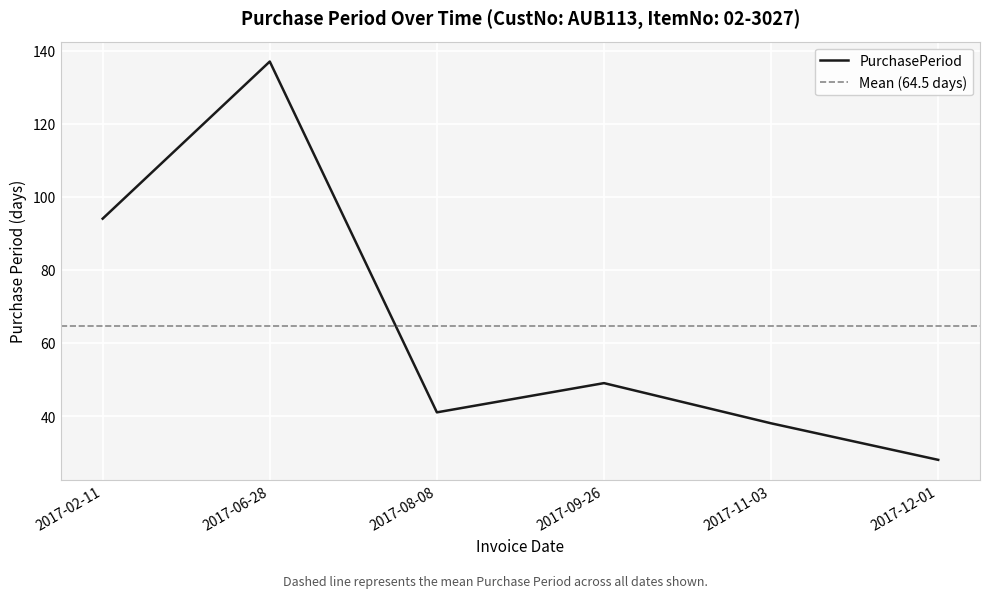

What is the ratio of the value at 2017-12-01 to the value at 2017-02-11?

0.3